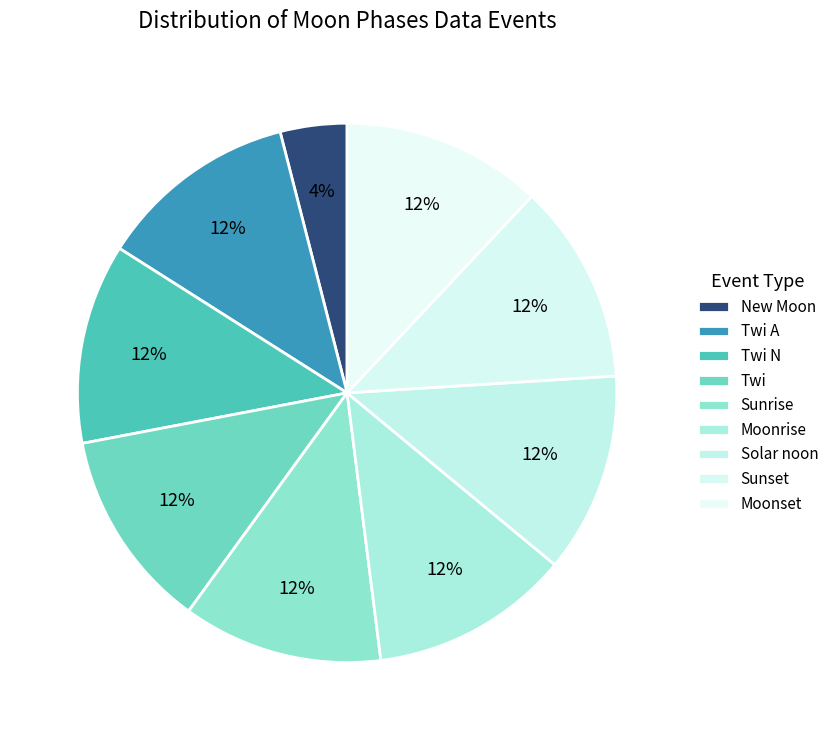

Combined, what portion of the pie is New Moon and Moonrise?

16.0%